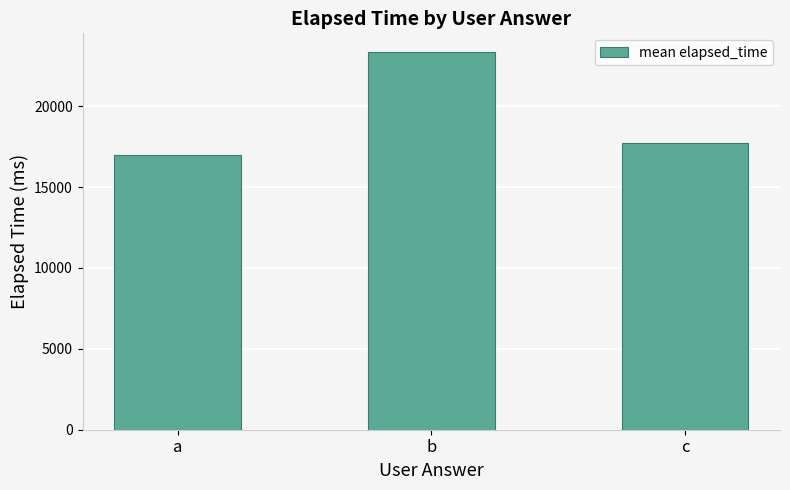

What value does the data have at a?

17000.0